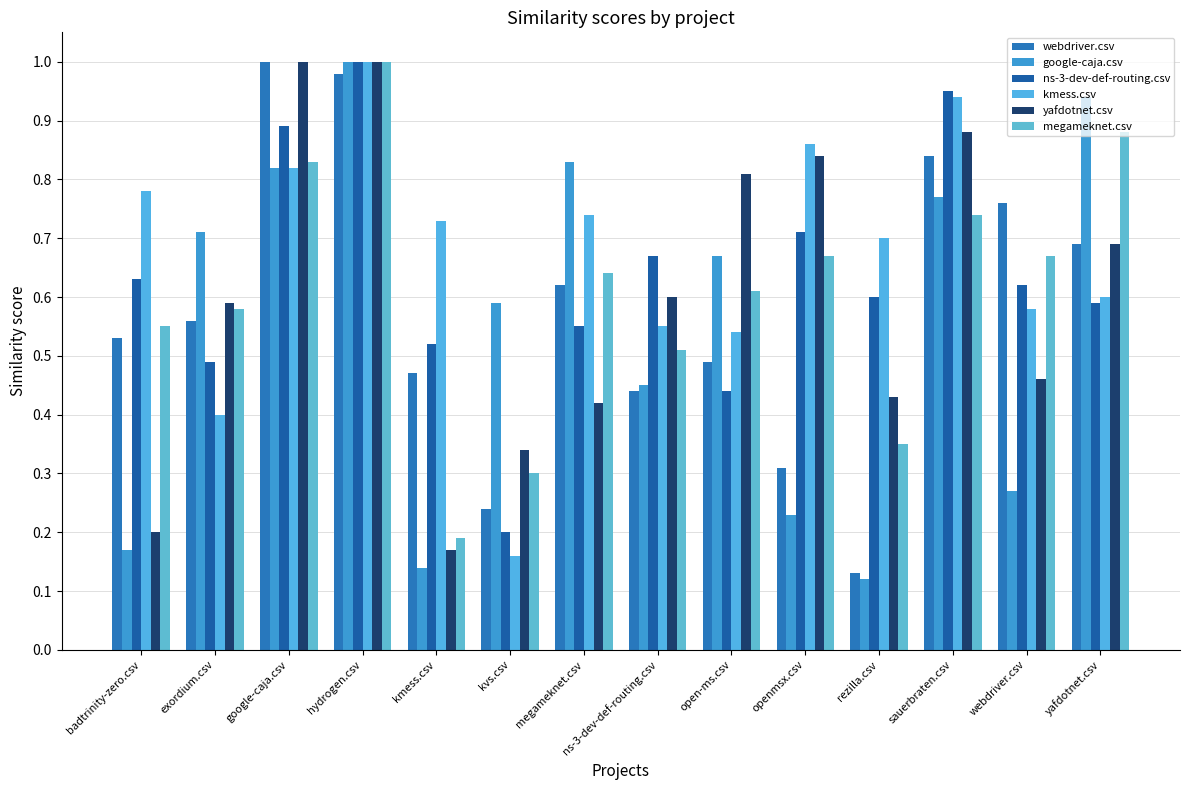

How many bars are there in total?

84